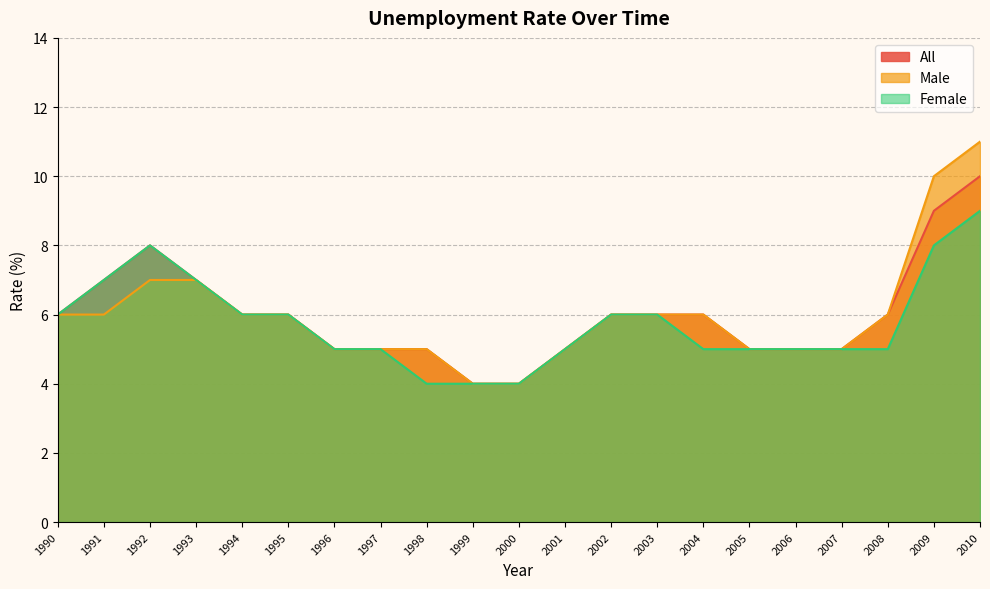

True or false: All and Female cross at least once.

False